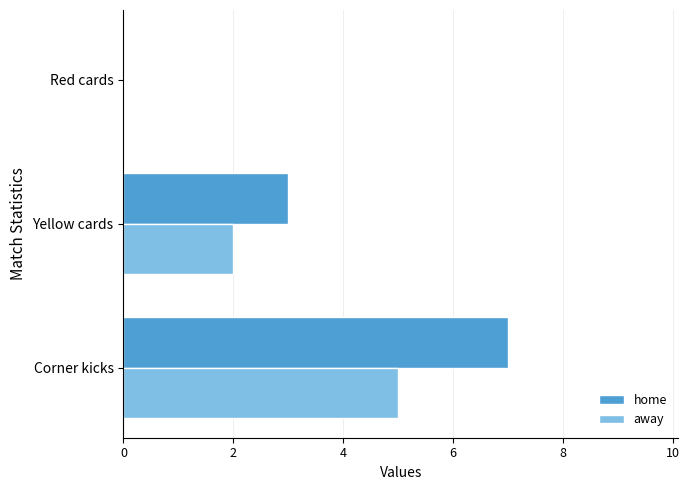

The home series shows 0 at Red cards. True or false?

True